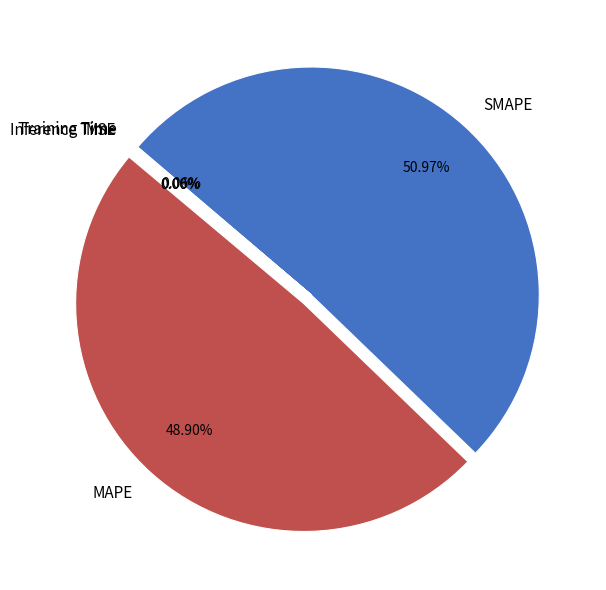

To the nearest percent, what is the difference between the largest and smallest slice percentages?

51%